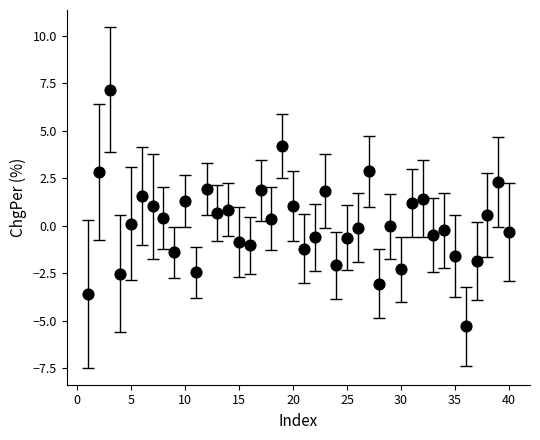

What is the range of Y values (max minus min)?

12.5